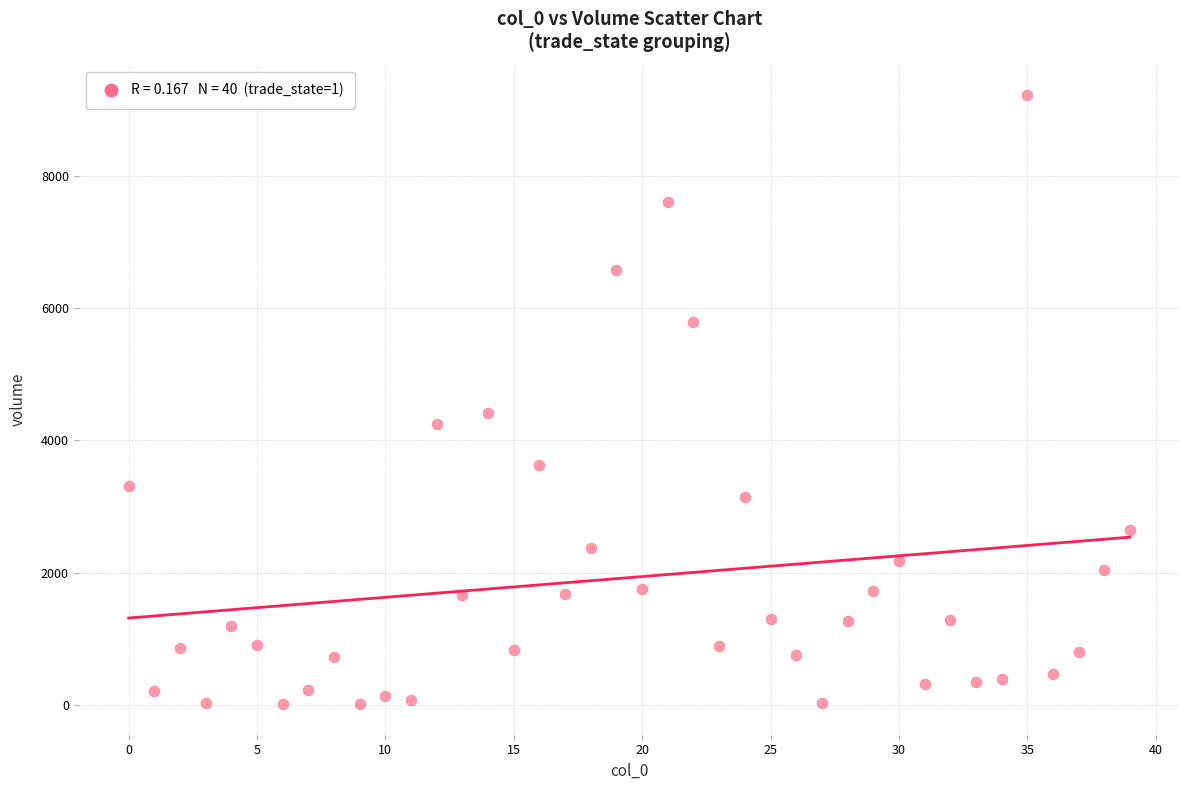

What Y value in the scatter plot is closest to 4615?

4409.6